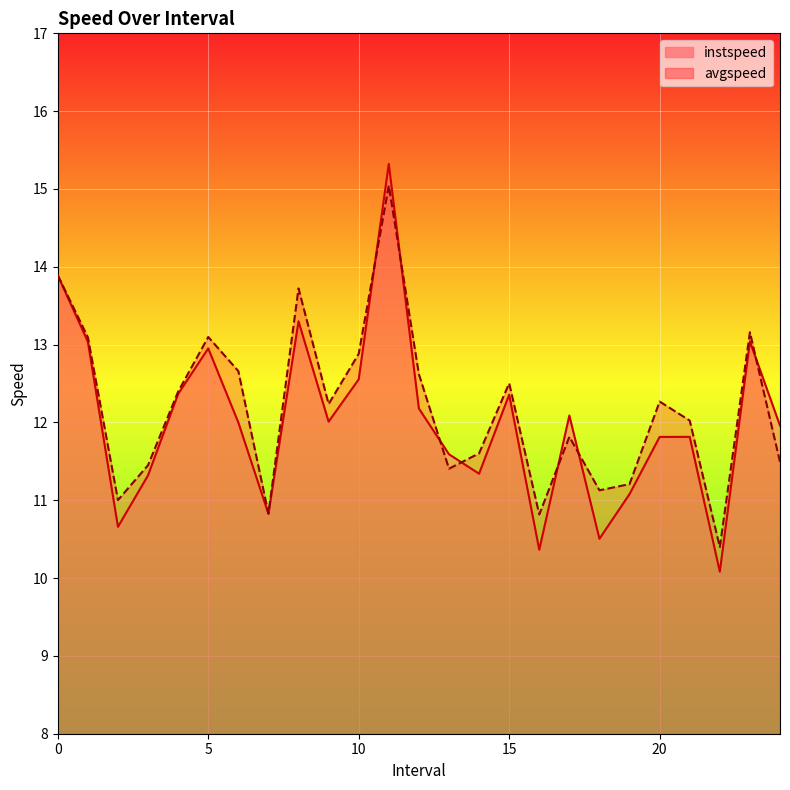

In instspeed_line, how many points are higher than both neighbors (excluding endpoints)?

7